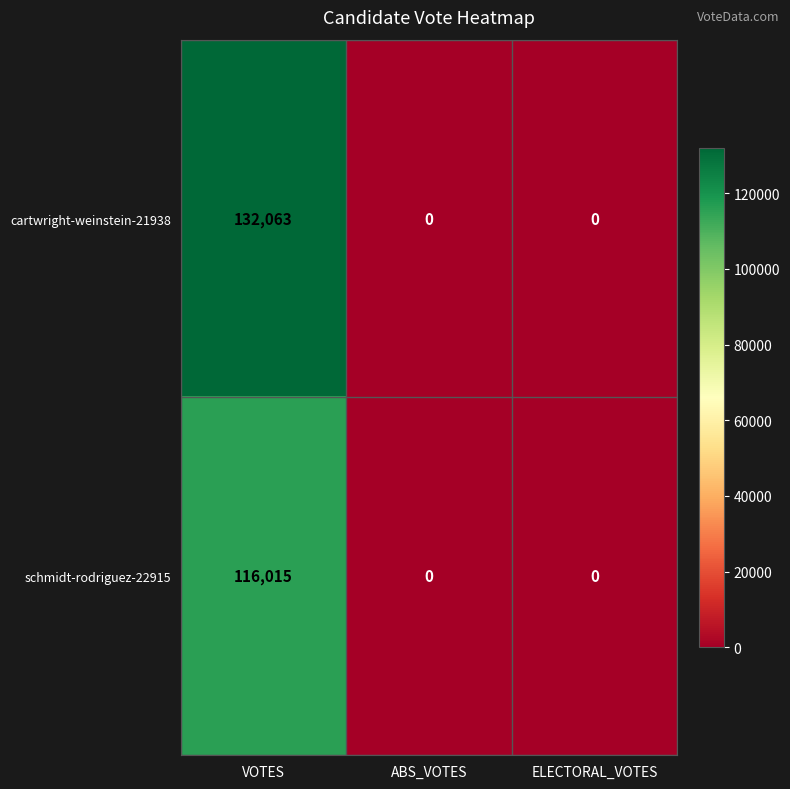

List the series in order of their overall mean, lowest first.

schmidt-rodriguez-22915, cartwright-weinstein-21938